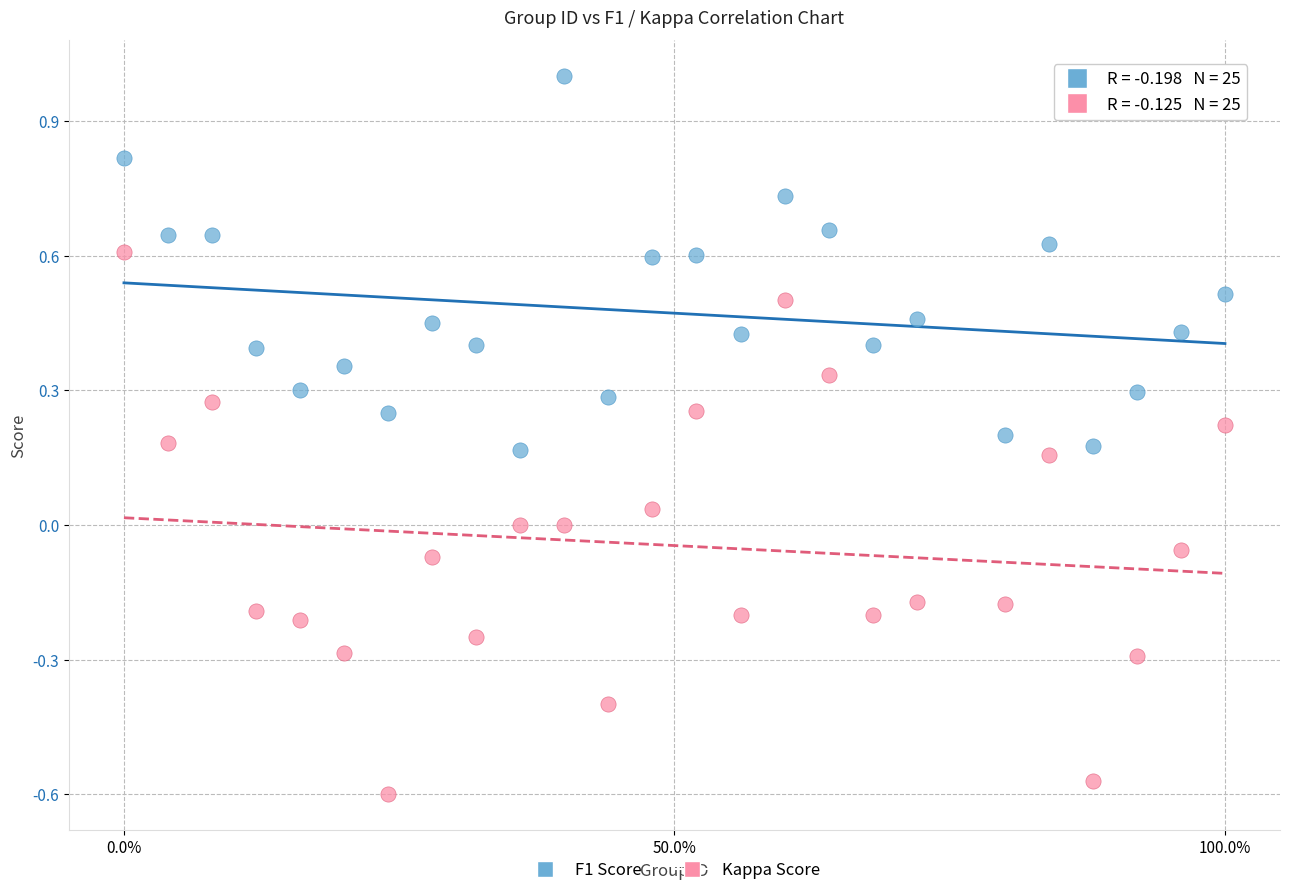

Which series contains the highest Y value?

F1 Score